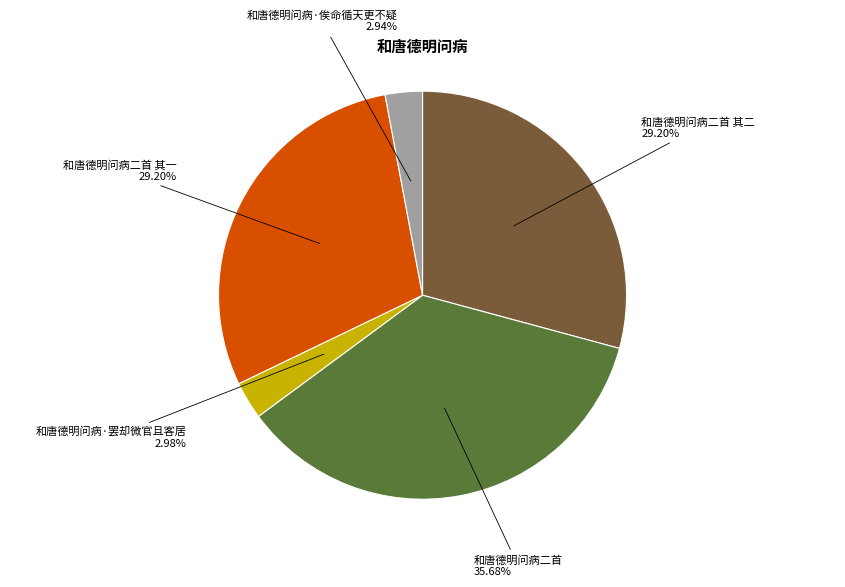

Does any single category account for the majority?

No